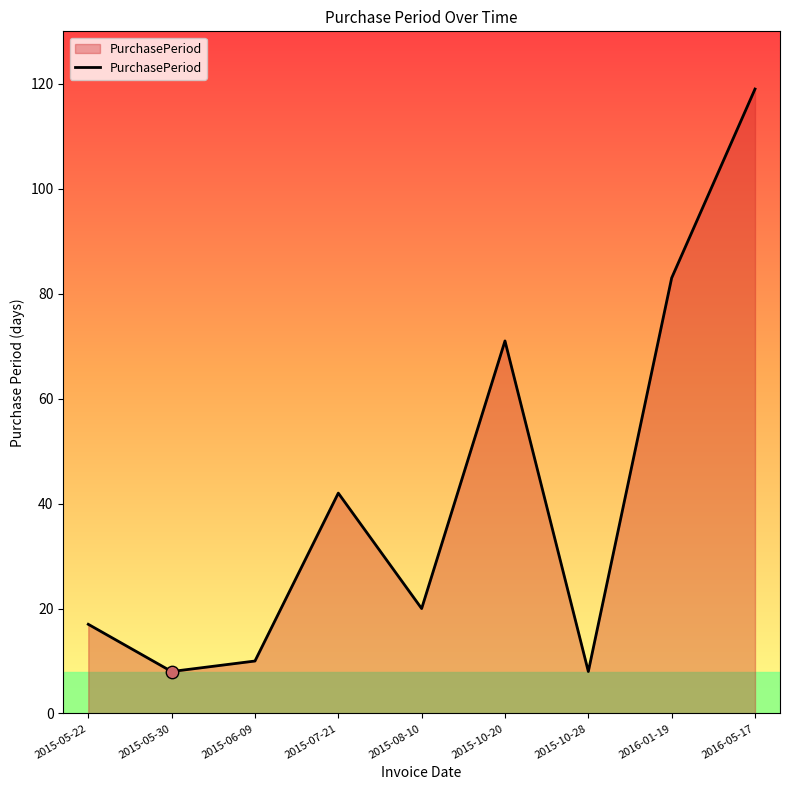

What is the ratio of the value at 2015-10-20 to the value at 2015-06-09?

7.1